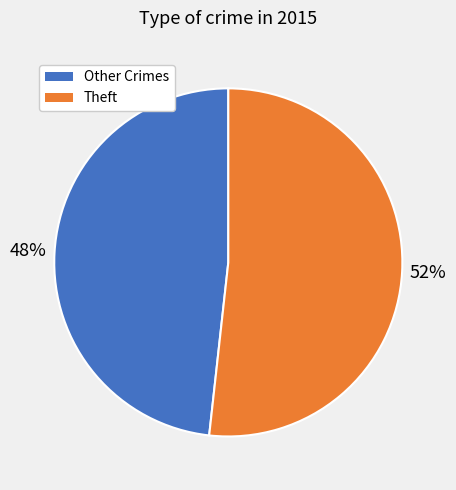

Is the sum of Theft and Other Crimes greater than half?

Yes